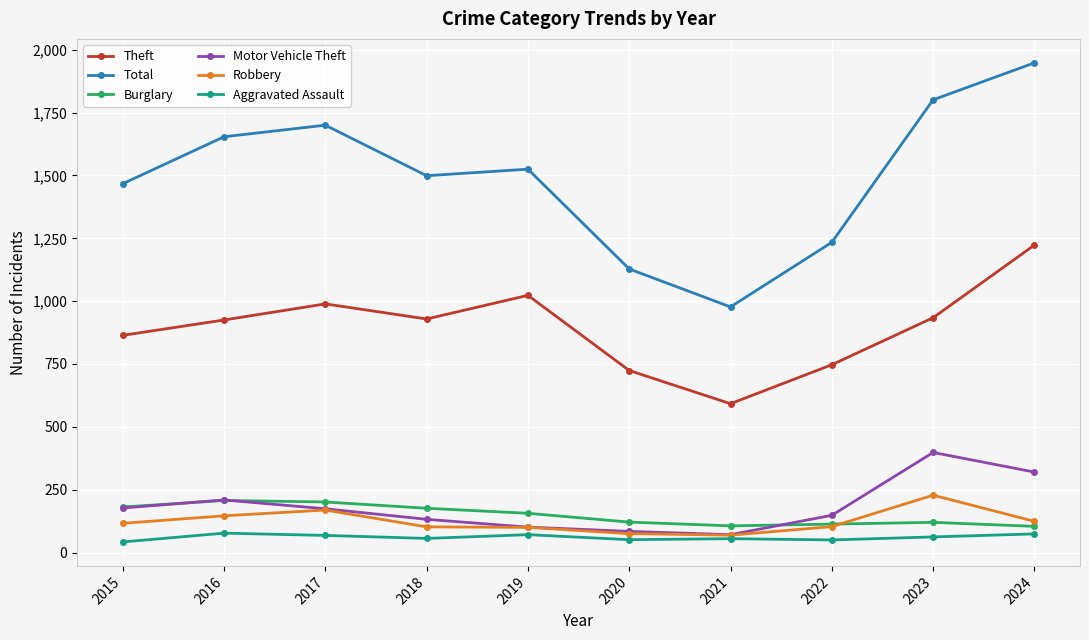

Where is Robbery nearest to the value 148?

2016